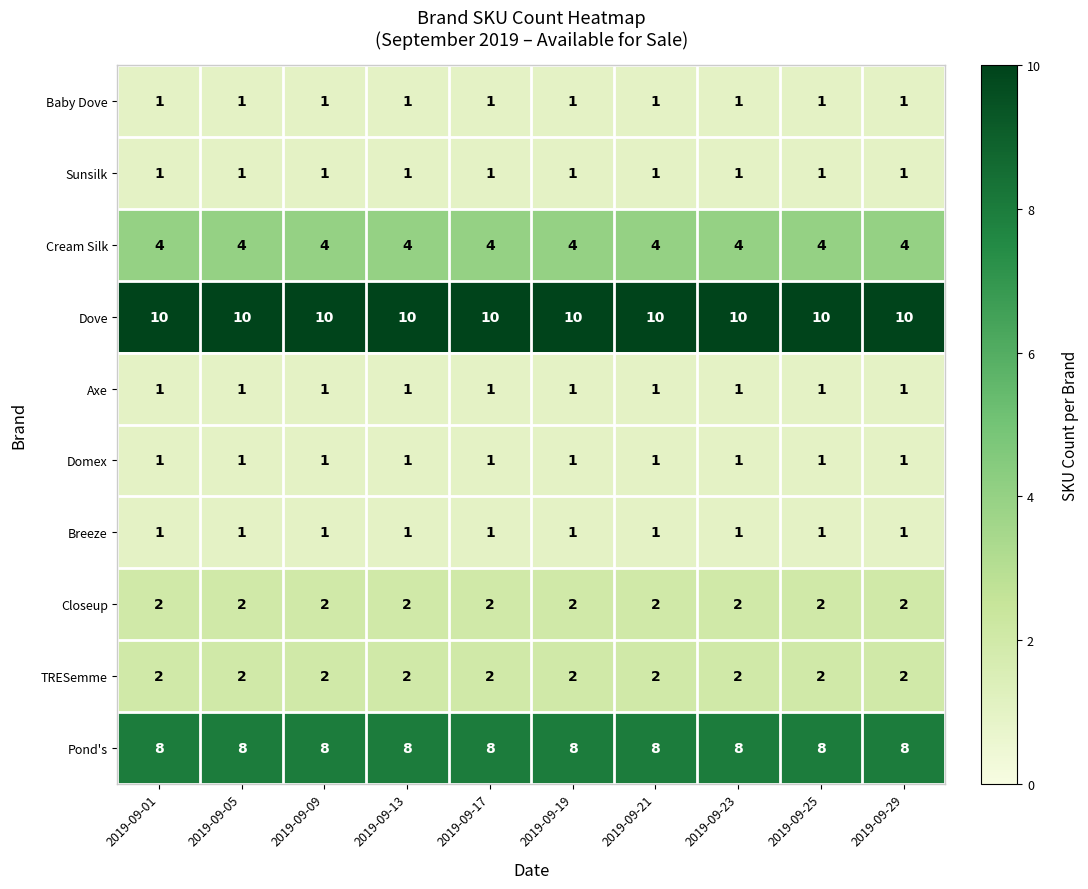

What is the total value across all series at 2019-09-29?

31